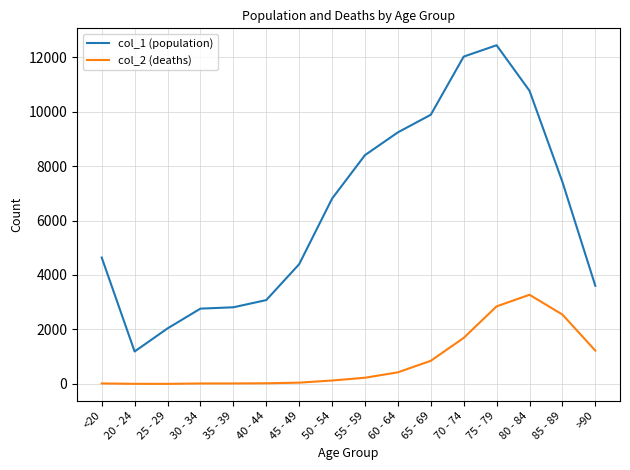

Which series has the largest total across all categories?

col_1 (population)